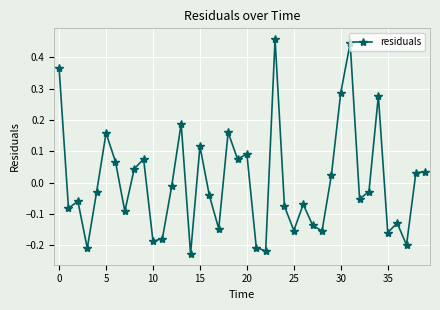

True or false: the data has more than 1 interior local peaks.

True